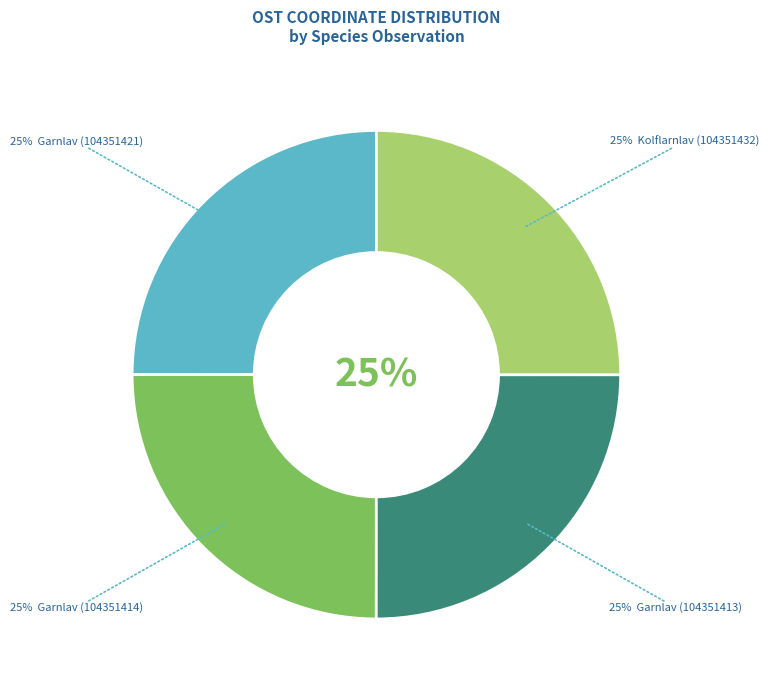

Is it true that Garnlav (104351414) is 39% of the pie?

False